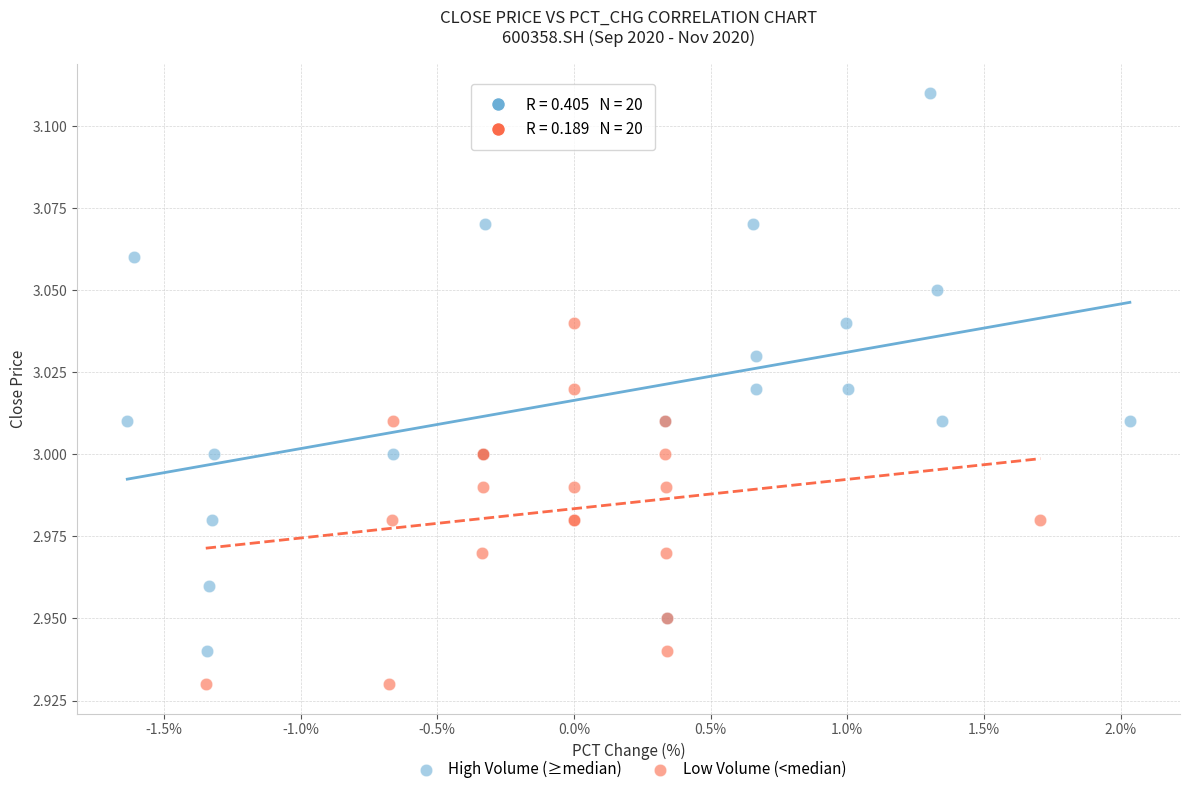

Which series contains the highest Y value?

High Volume (≥median)